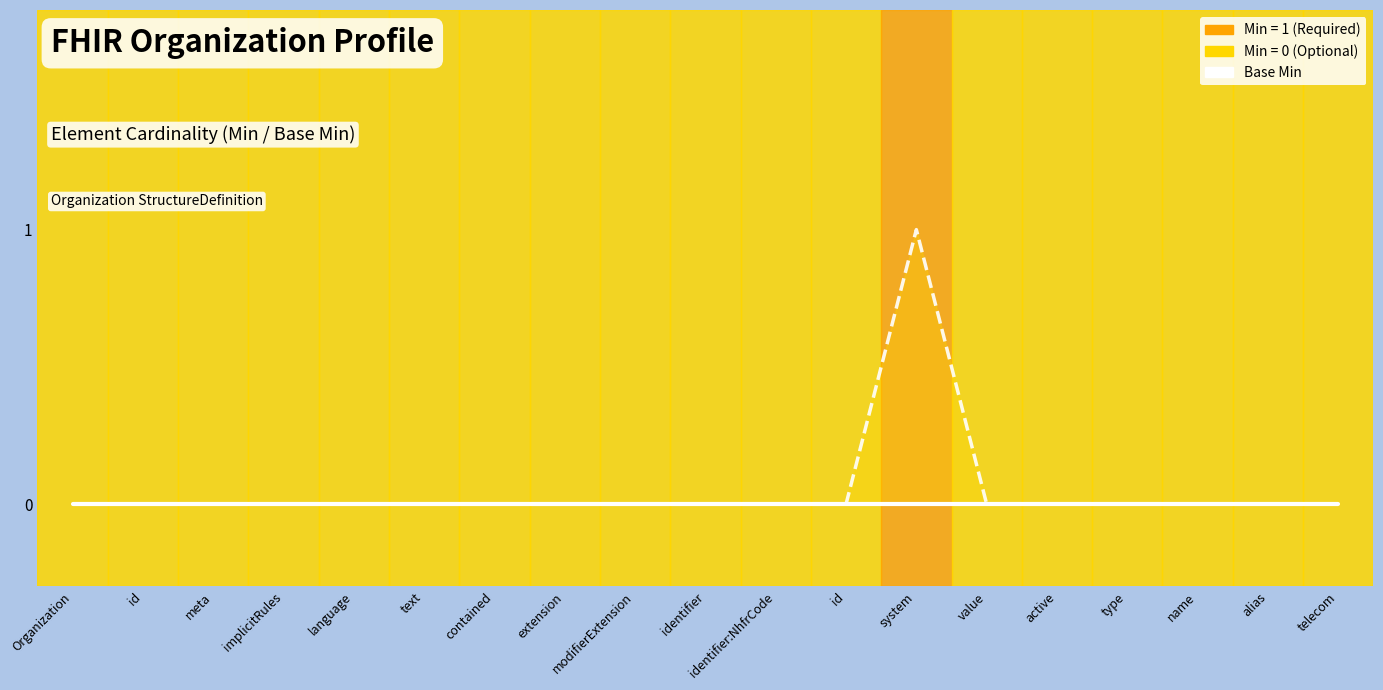

Is the value of Min at language greater than the value of Base Min at contained?

No